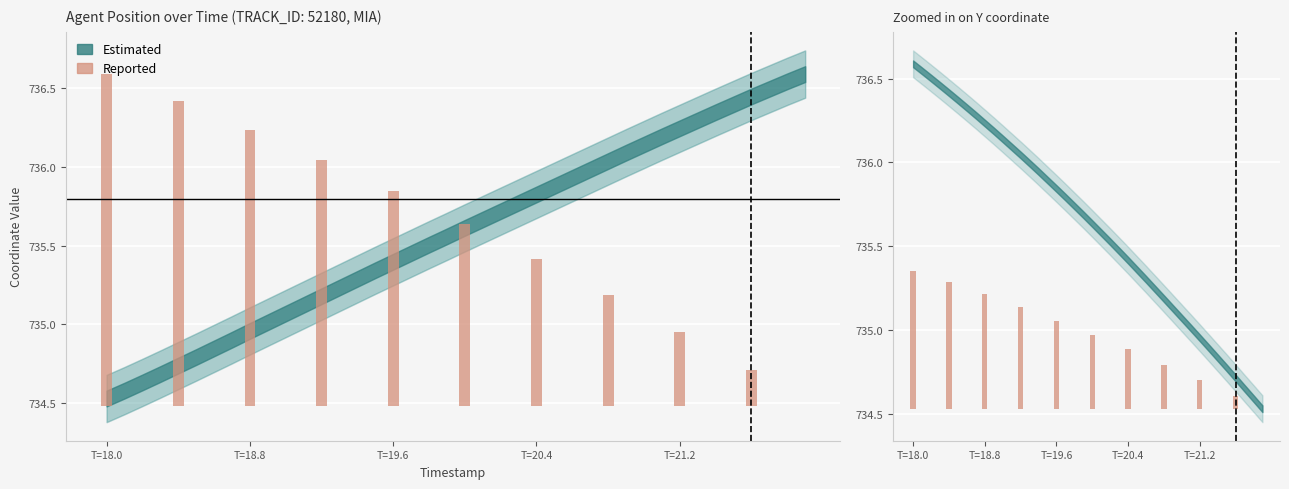

Is it true that the value at T=21.2 is 0.1?

False